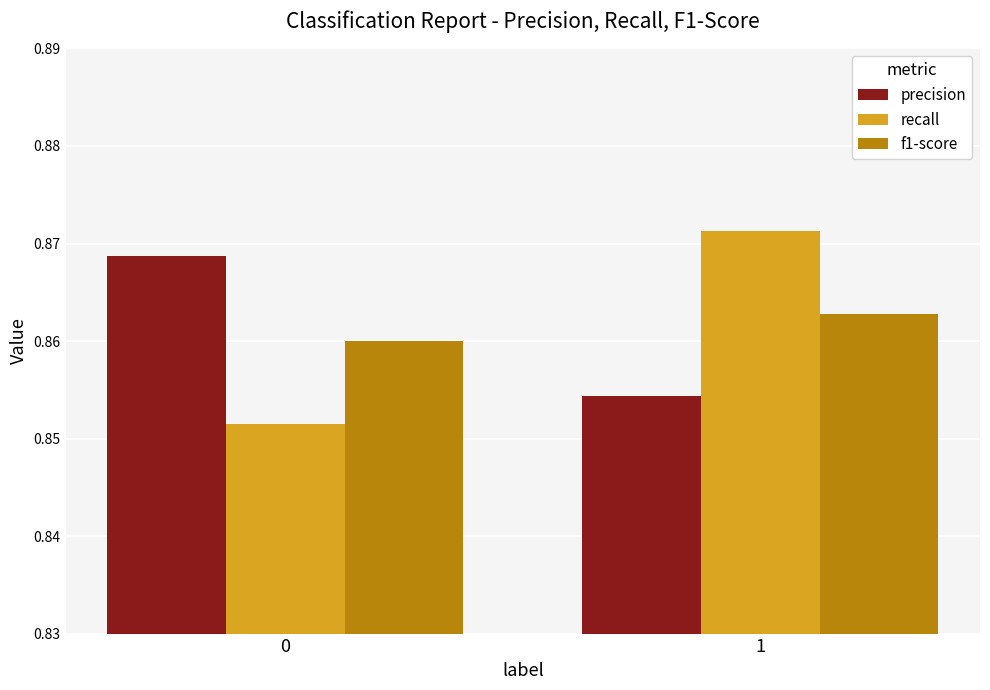

Rank the series by their maximum value, from lowest to highest.

f1-score, precision, recall